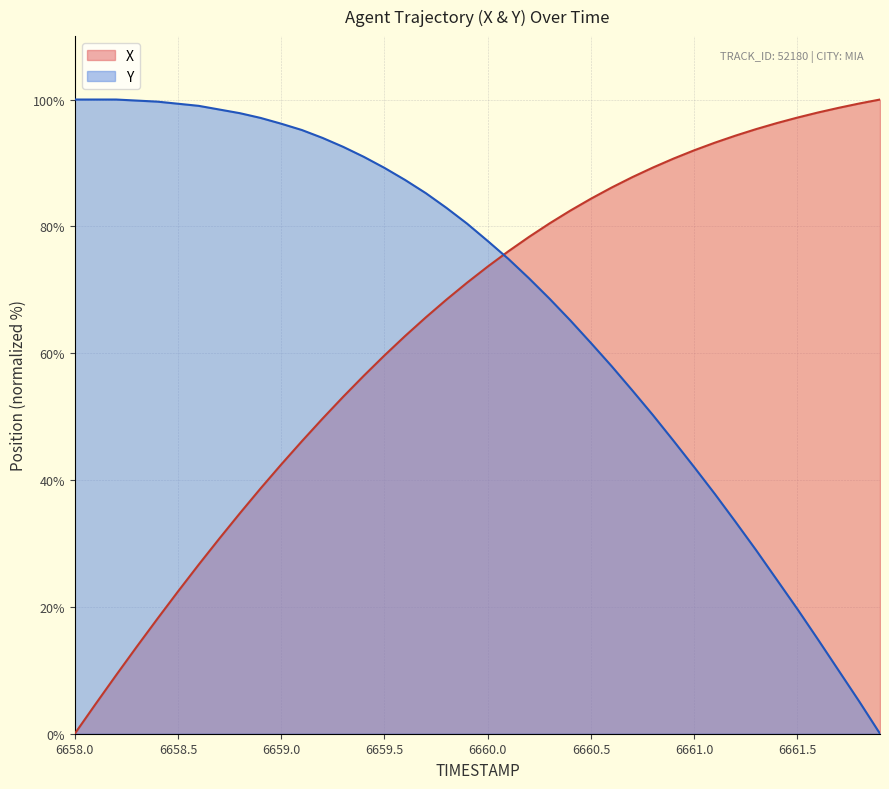

What are all the series names shown in the legend?

X, Y